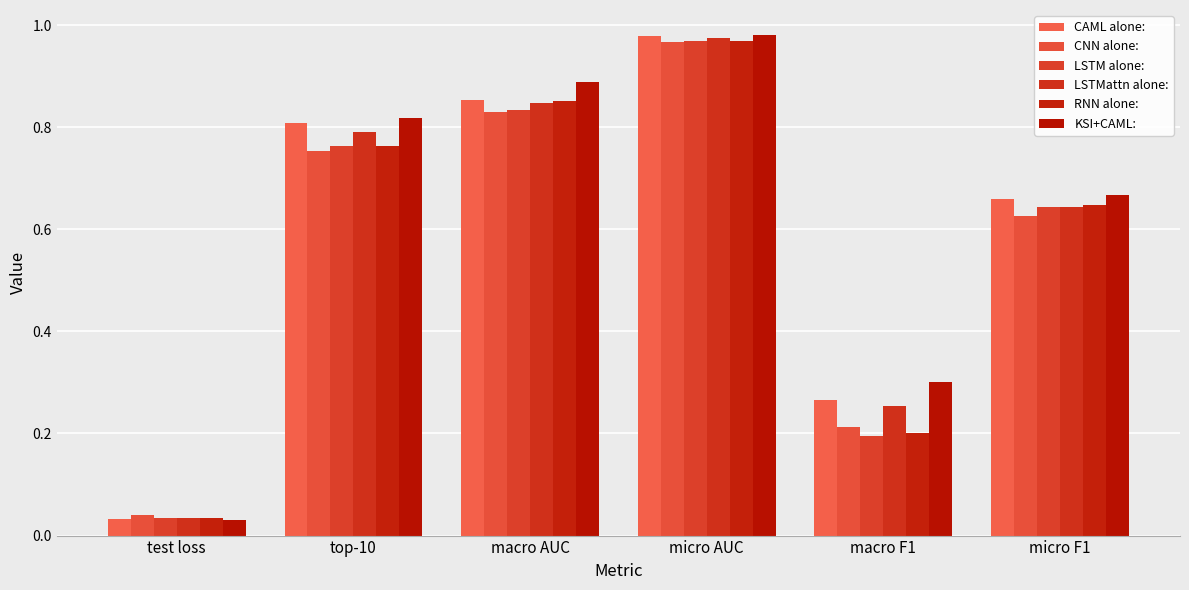

What are all the series names shown in the legend?

CAML alone:, CNN alone:, LSTM alone:, LSTMattn alone:, RNN alone:, KSI+CAML: